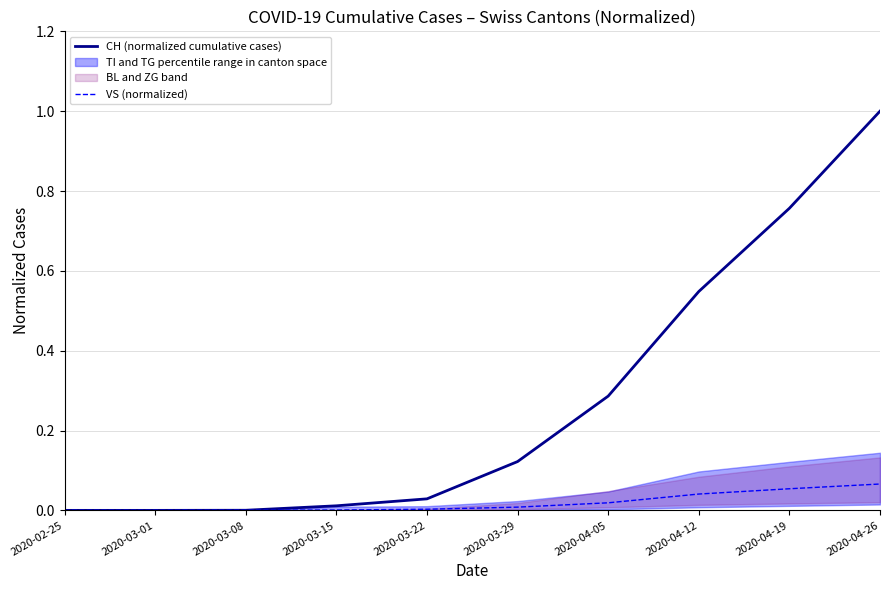

True or false: CH (normalized cumulative cases) and VS (normalized) intersect in this chart.

False